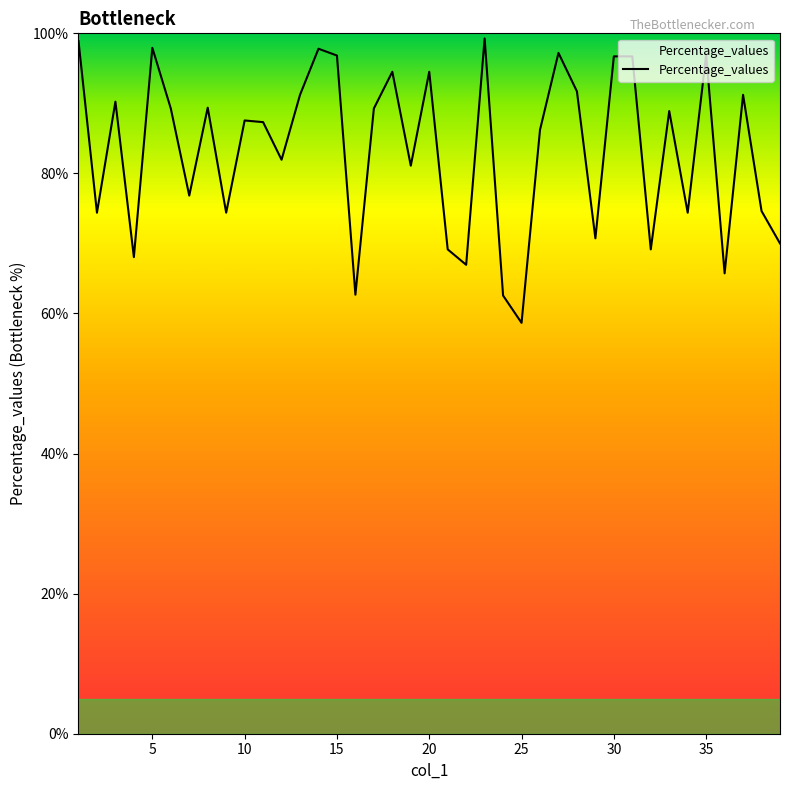

Does the chart display data point markers on the line(s)?

No